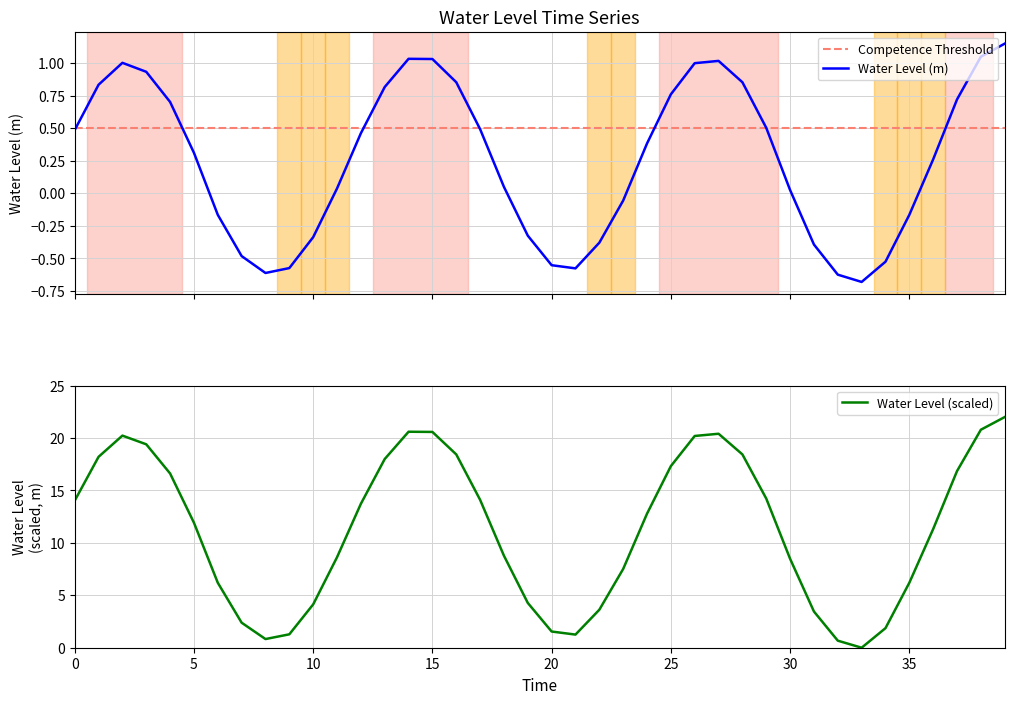

Does the chart have visible grid lines?

Yes